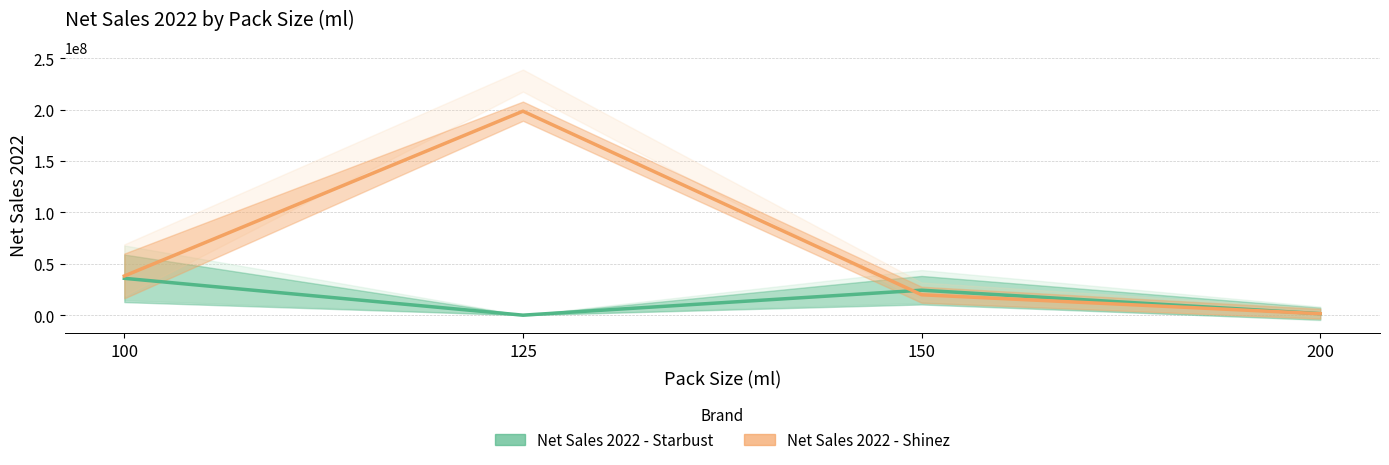

After their last crossing, which series has the higher values: Net Sales 2022 - Shinez or Net Sales 2022 - Starbust?

Net Sales 2022 - Starbust